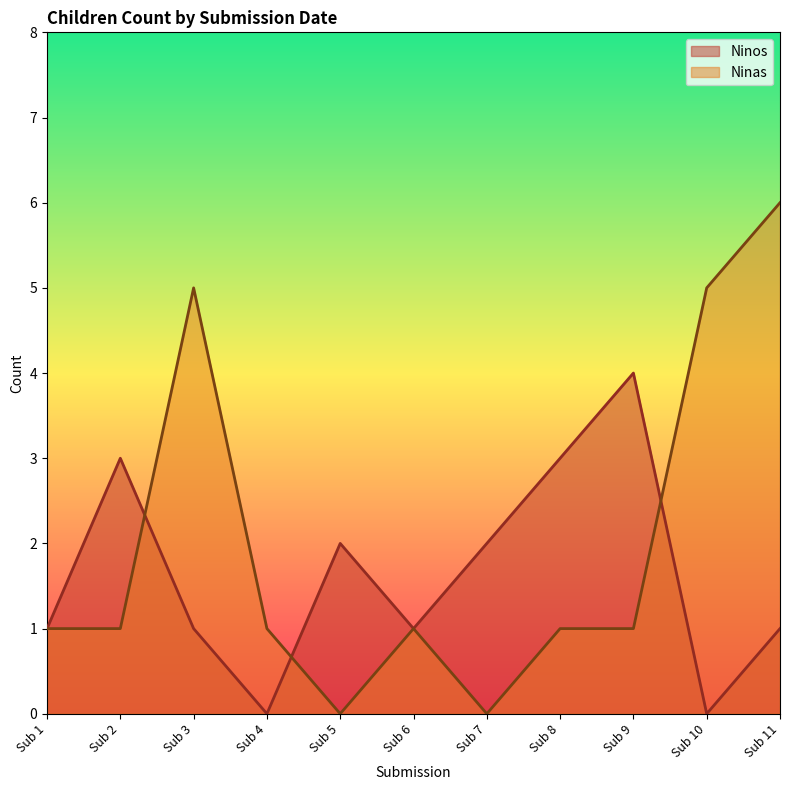

What is the difference between the maximum and minimum values in the Ninos series?

4